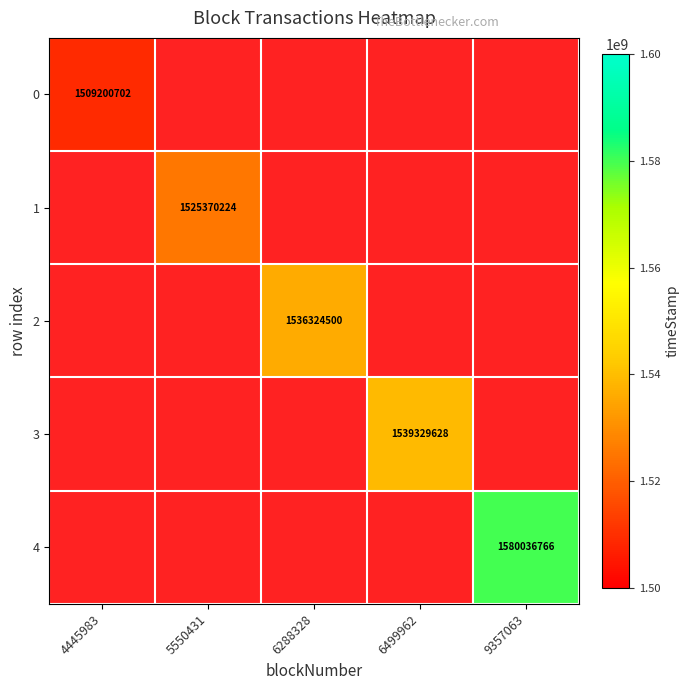

Is it true that 3 equals 616935323 at 6499962?

False